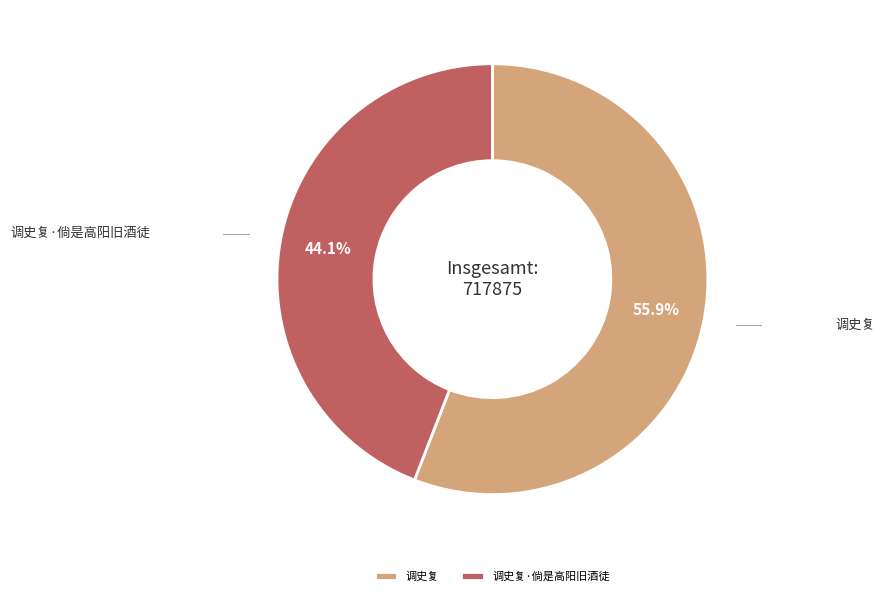

Count the number of slices in the pie.

2